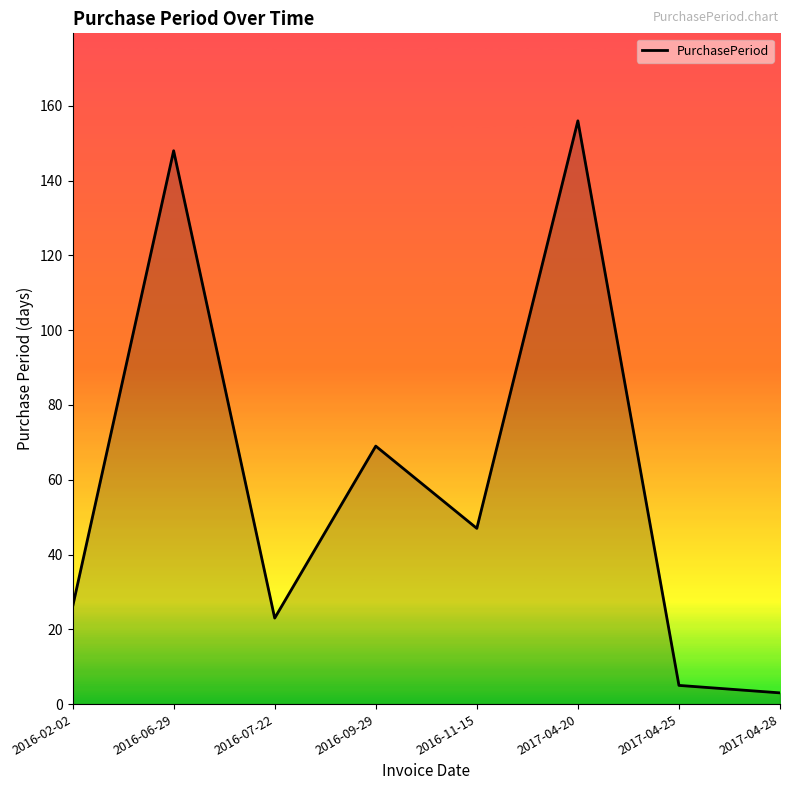

What position from the right is 2016-02-02?

8